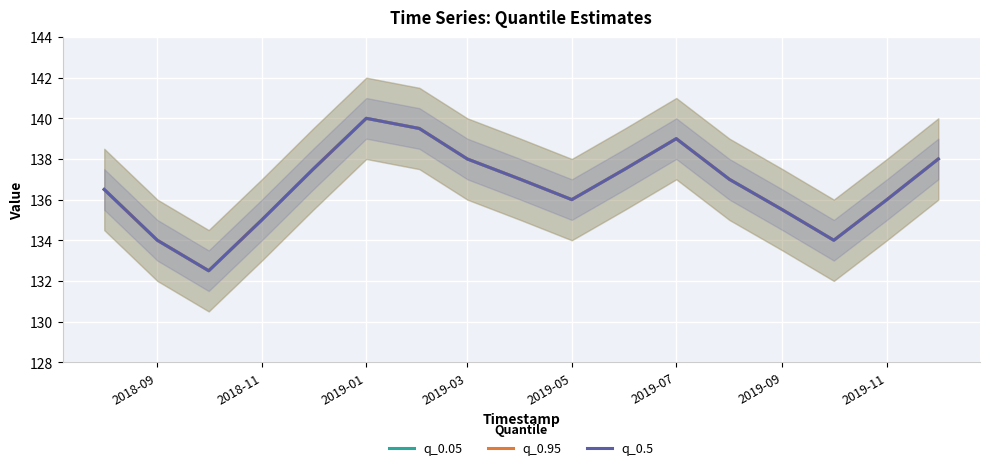

What is the greatest value displayed?

140.0